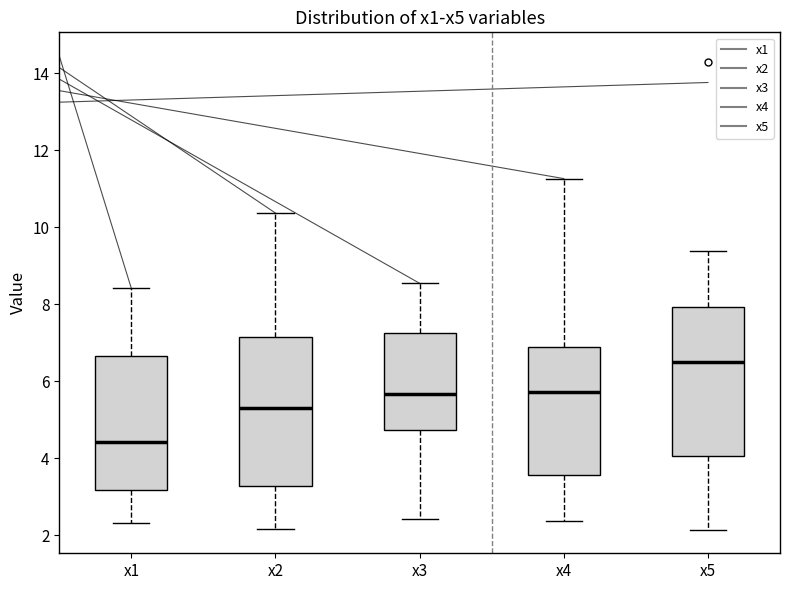

Reading left to right, transcribe this box plot: for each box, give where its median line is, the range the box spans, and where its two whiskers end, as read against the y-axis. The values are not printed on the chart, so give them approximately, as read against the axis.

x1: median 4.4, box 3.2 to 6.6, whiskers 2.4 to 8.4
x2: median 5.2, box 3.2 to 7.2, whiskers 2.2 to 10.4
x3: median 5.6, box 4.8 to 7.2, whiskers 2.4 to 8.6
x4: median 5.8, box 3.6 to 6.8, whiskers 2.4 to 11.2
x5: median 6.4, box 4.0 to 8.0, whiskers 2.2 to 9.4